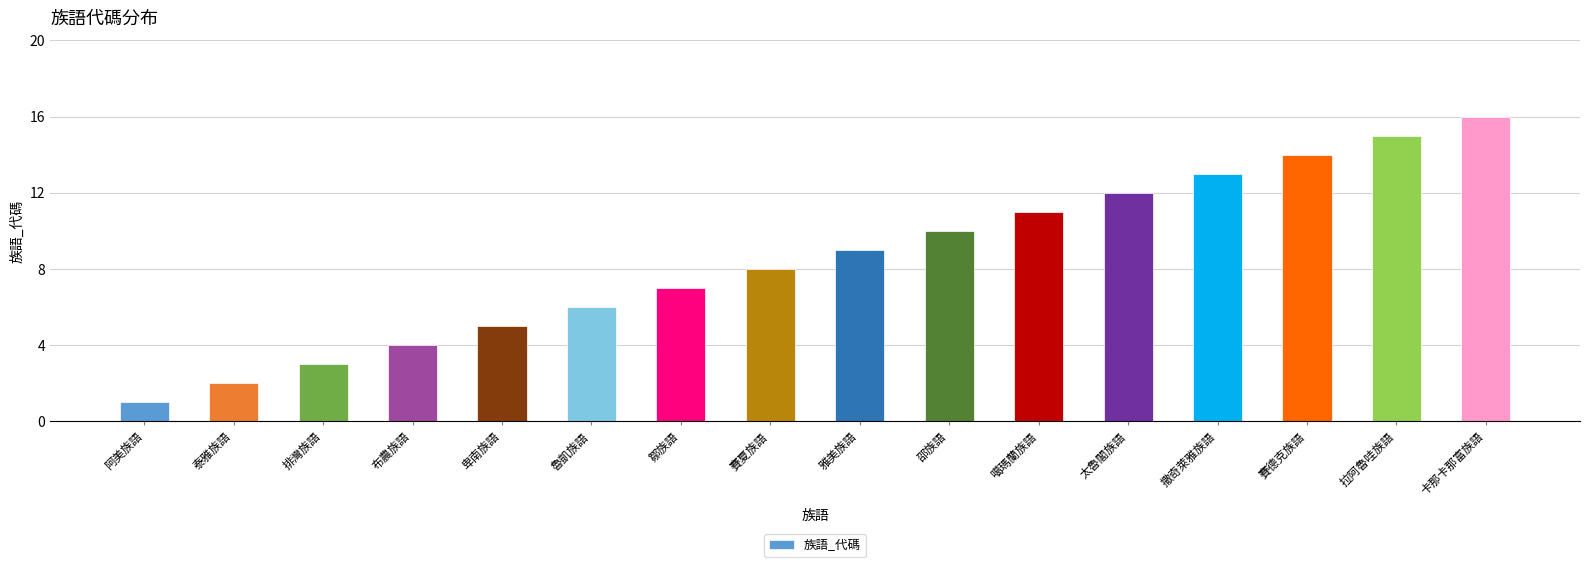

What is the label of the 13th bar from the right?

布農族語